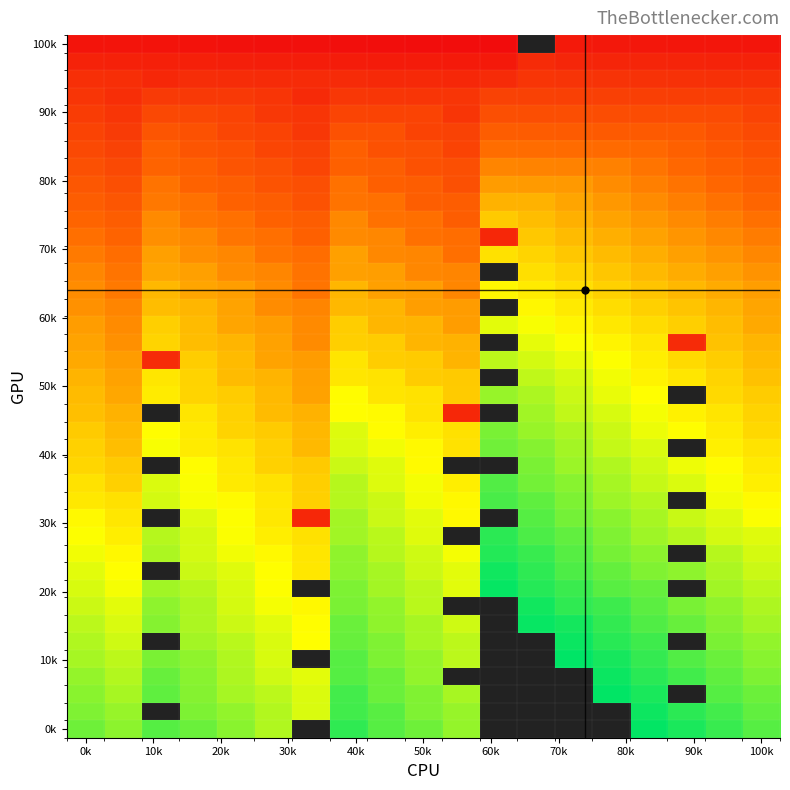

What is the spread (max minus min) of values at 100k?

306.0